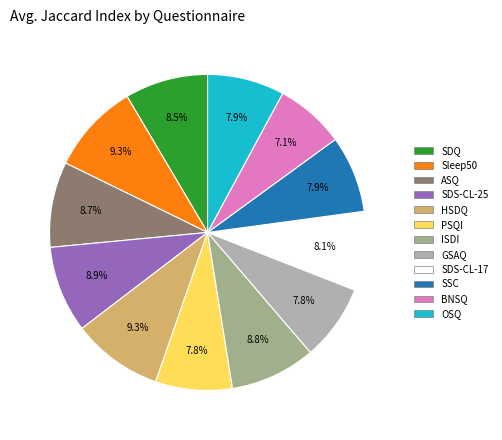

How many segments does this pie chart have?

12